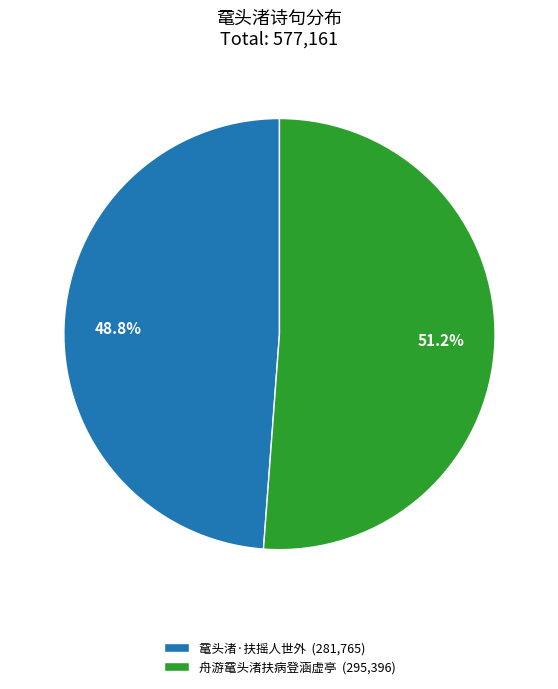

To the nearest percent, what is the average slice percentage?

50%